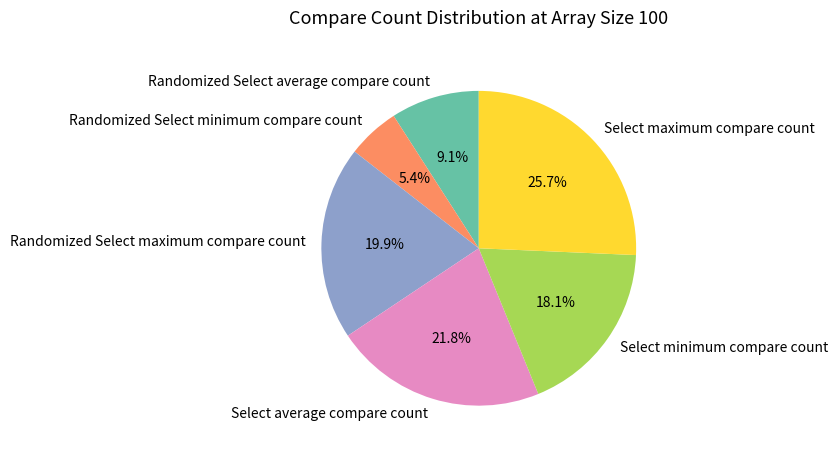

Rank the categories by value from highest to lowest.

Select maximum compare count, Select average compare count, Randomized Select maximum compare count, Select minimum compare count, Randomized Select average compare count, Randomized Select minimum compare count